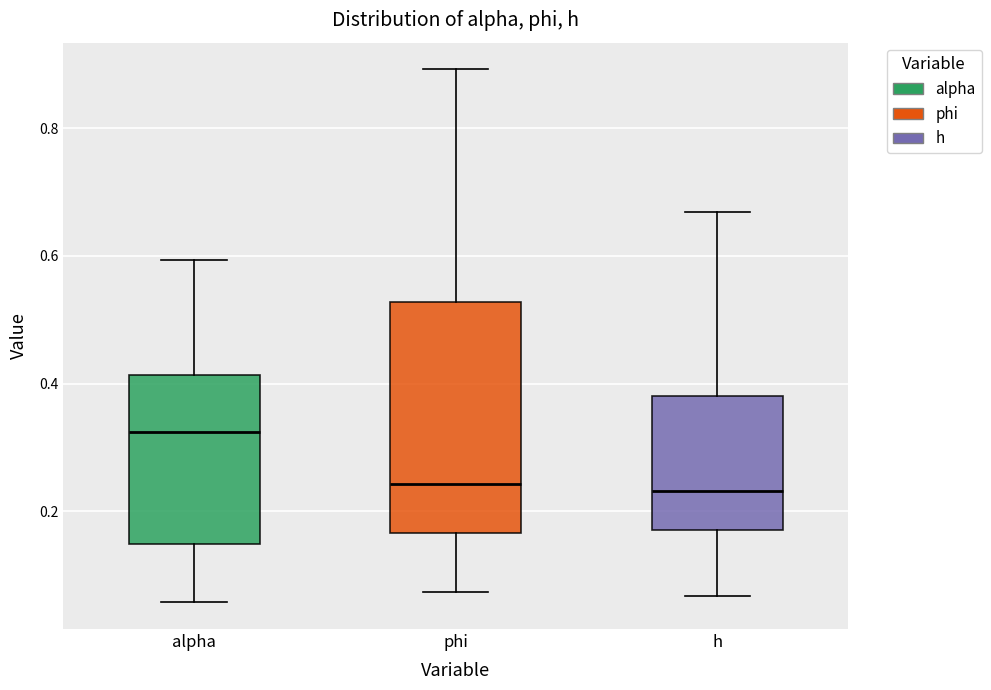

Reading left to right, transcribe this box plot: for each box, give where its median line is, the range the box spans, and where its two whiskers end, as read against the y-axis. The values are not printed on the chart, so give them approximately, as read against the axis.

alpha: median 0.32, box 0.14 to 0.42, whiskers 0.06 to 0.60
phi: median 0.24, box 0.16 to 0.52, whiskers 0.08 to 0.90
h: median 0.24, box 0.18 to 0.38, whiskers 0.06 to 0.66